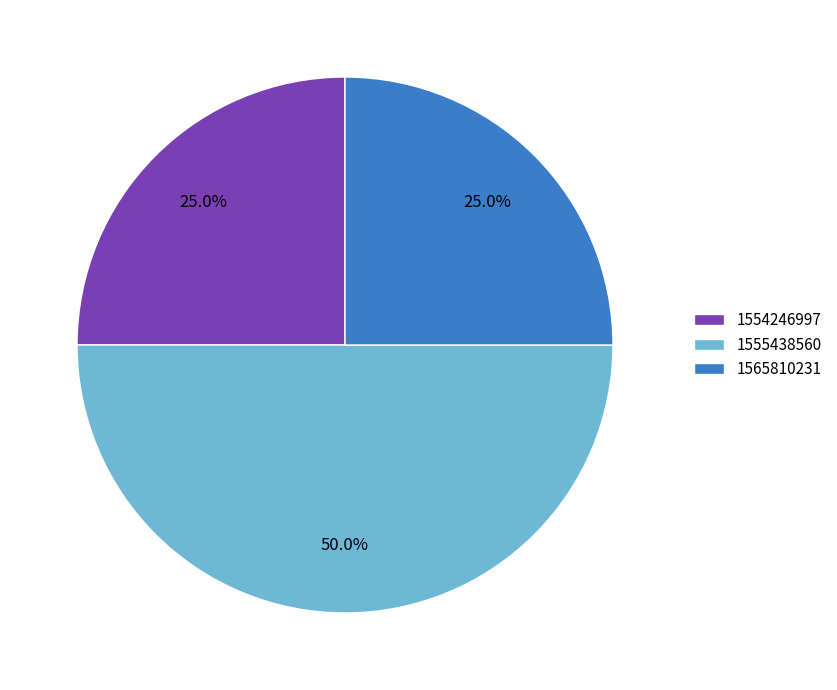

To the nearest percent, what is the average slice percentage?

33%